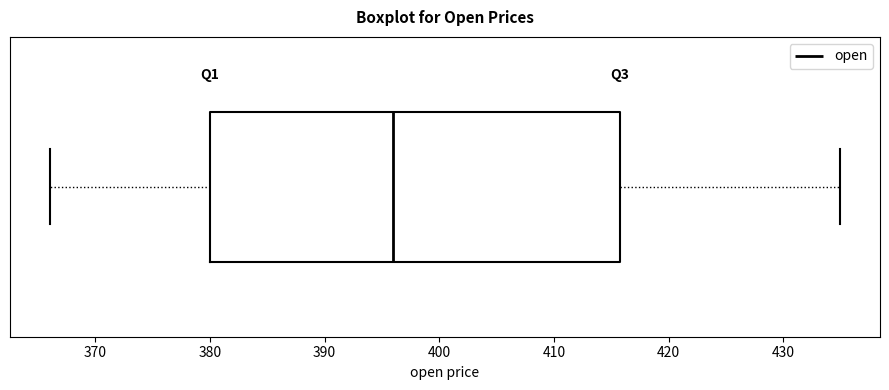

Where is the left edge of the box on the x-axis? The values are not printed on the chart, so give them approximately, as read against the axis.

380